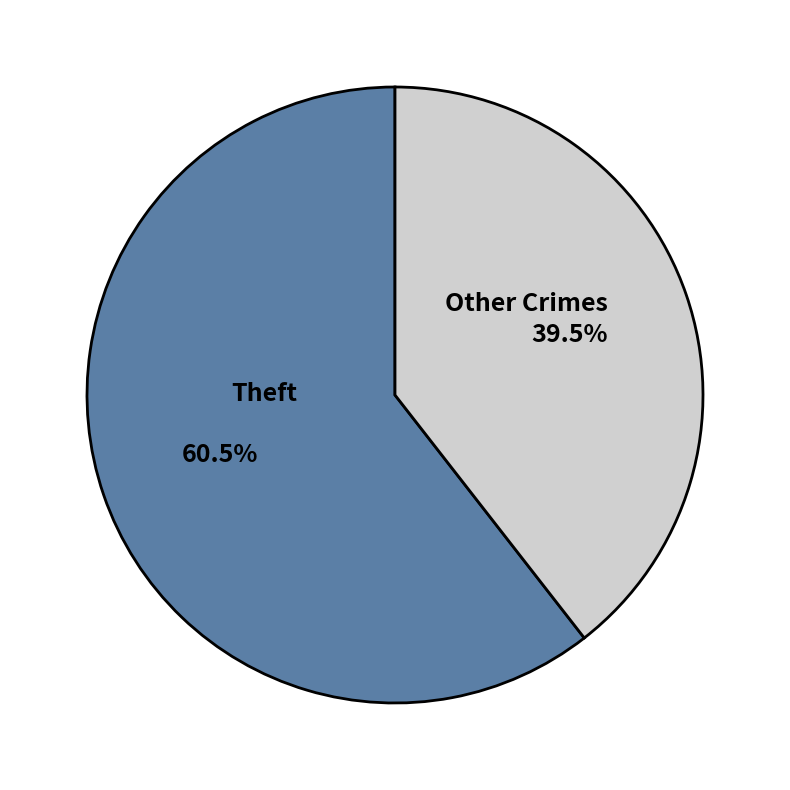

Rank the categories by value from lowest to highest.

Other Crimes, Theft